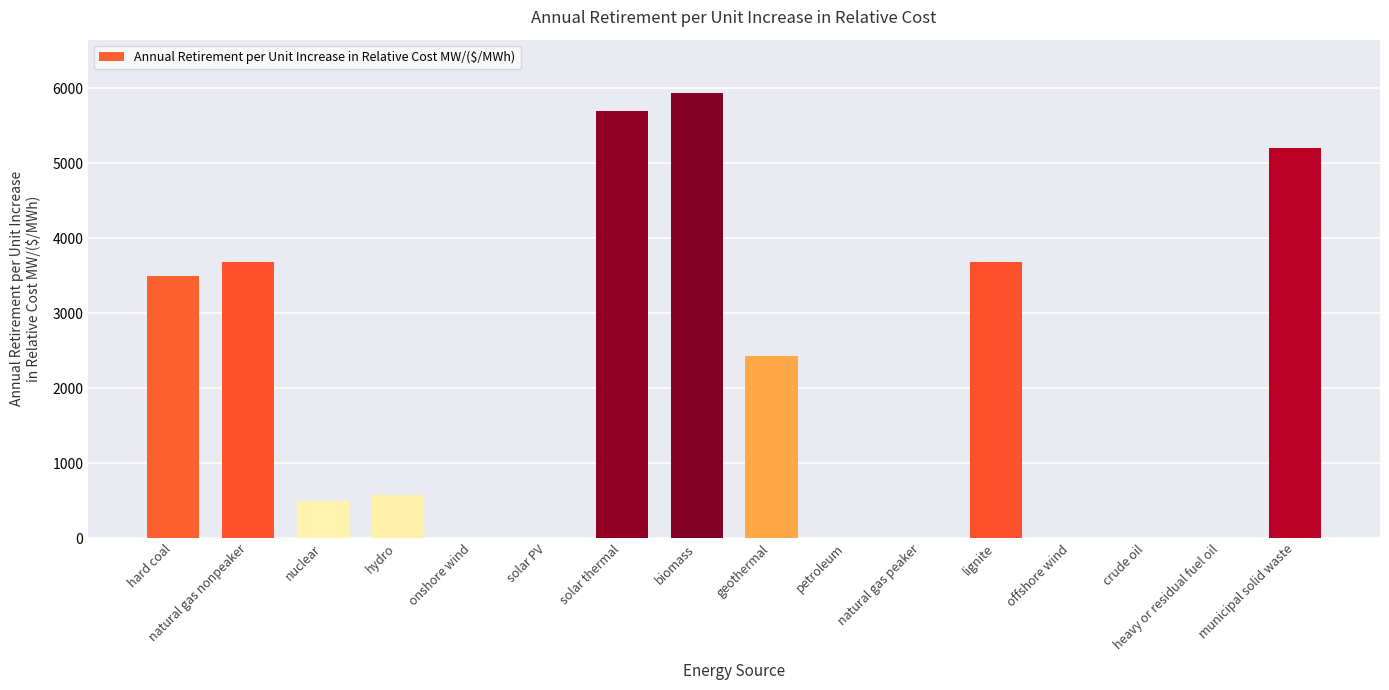

True or false: the data shows -2655.6 at onshore wind.

False